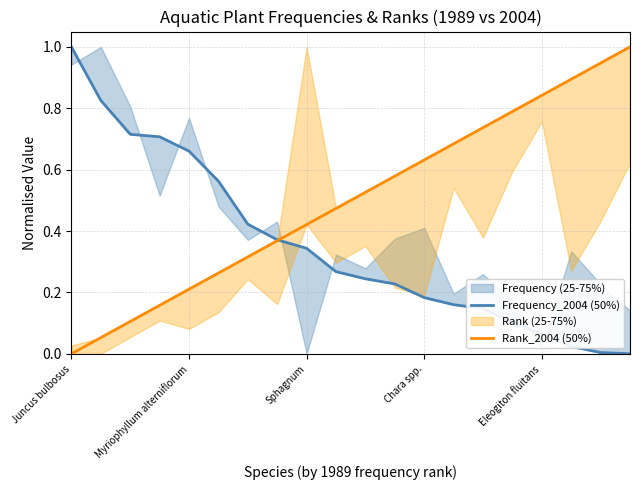

Rank the categories by Rank_2004 (50%) value from highest to lowest.

19, 18, 17, 16, 15, 14, 13, 12, 11, 10, 9, 8, 7, 6, 5, Eleogiton fluitans, Chara spp., Sphagnum, Myriophyllum alterniflorum, Juncus bulbosus